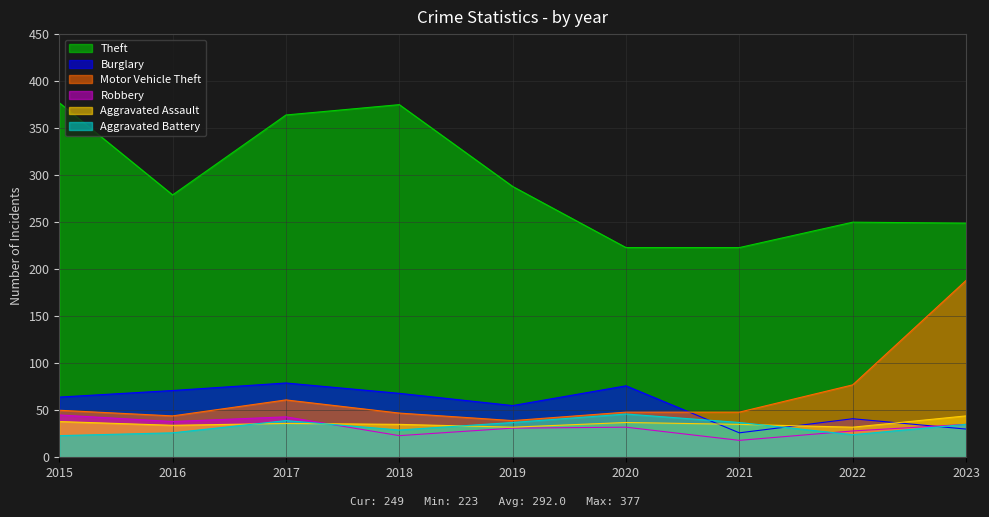

What is the difference between the second highest and second lowest values in the Aggravated Battery series?

15